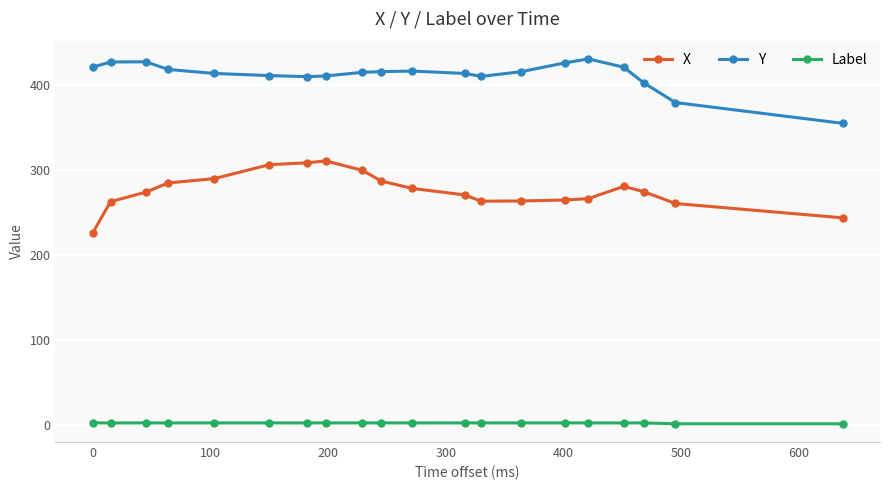

How many lines are shown in the chart?

3